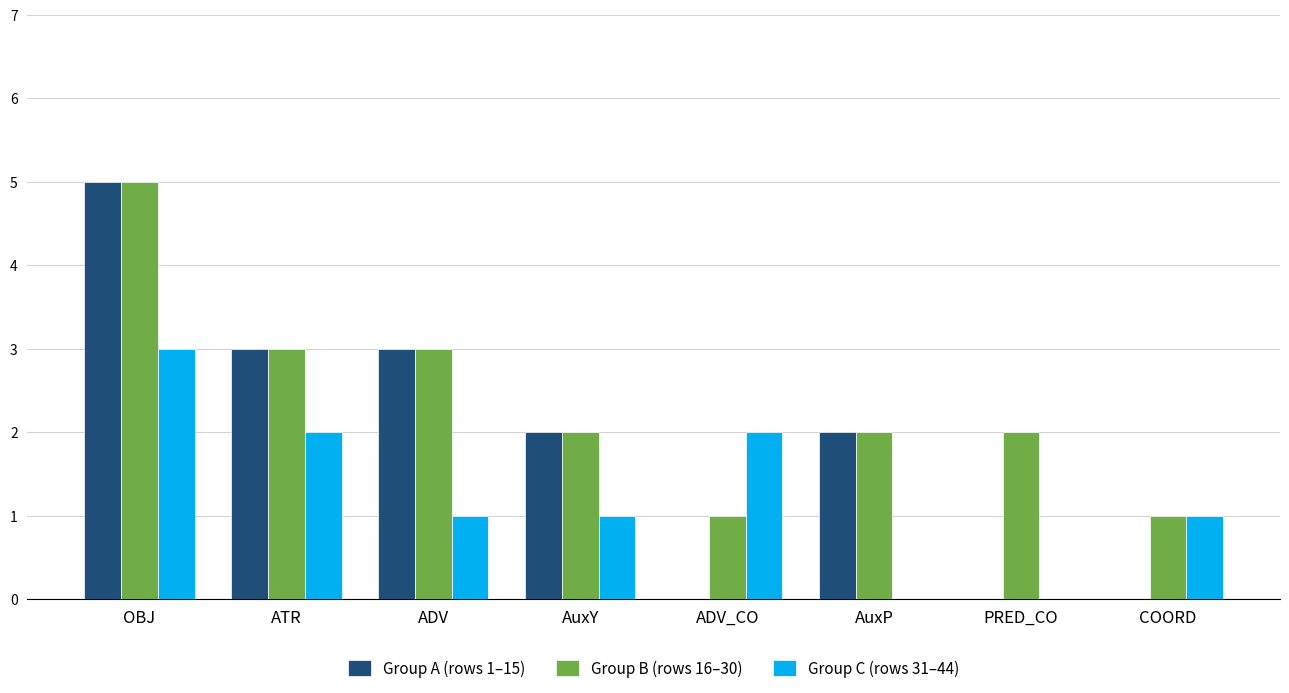

The Group A (rows 1–15) series shows 1 at AuxP. True or false?

False